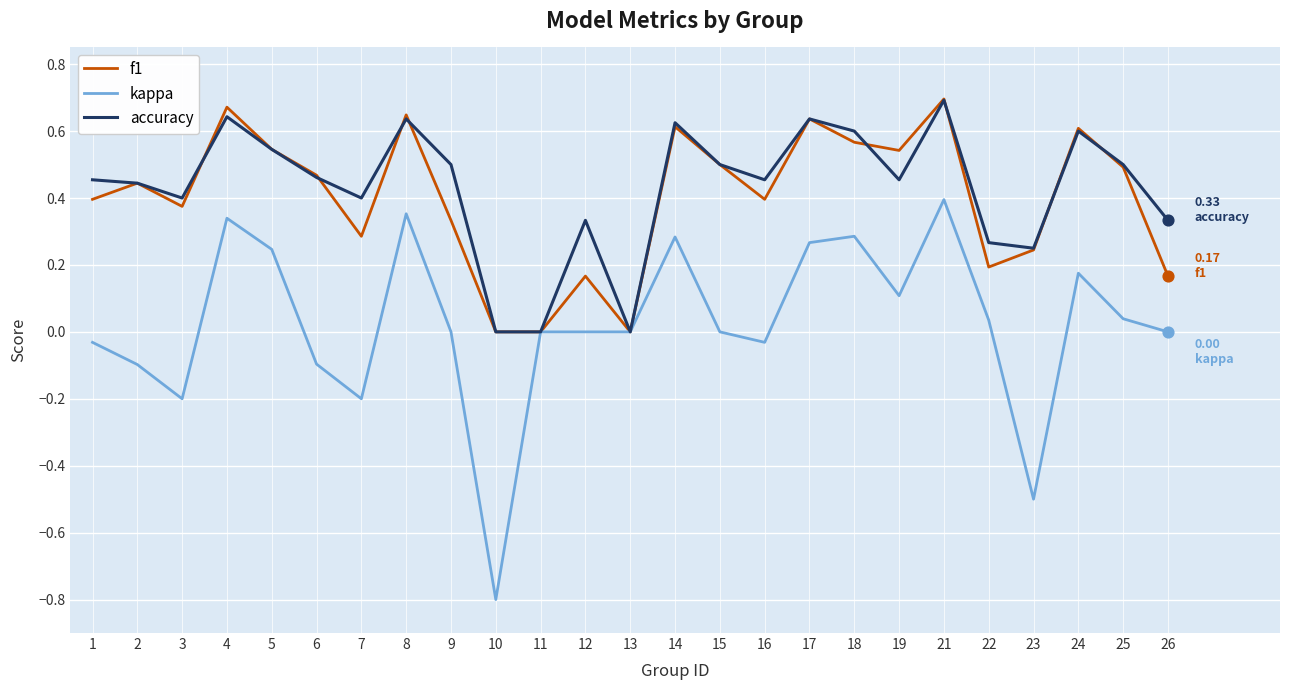

Is the value of kappa at 21 greater than the value of accuracy at 4?

No